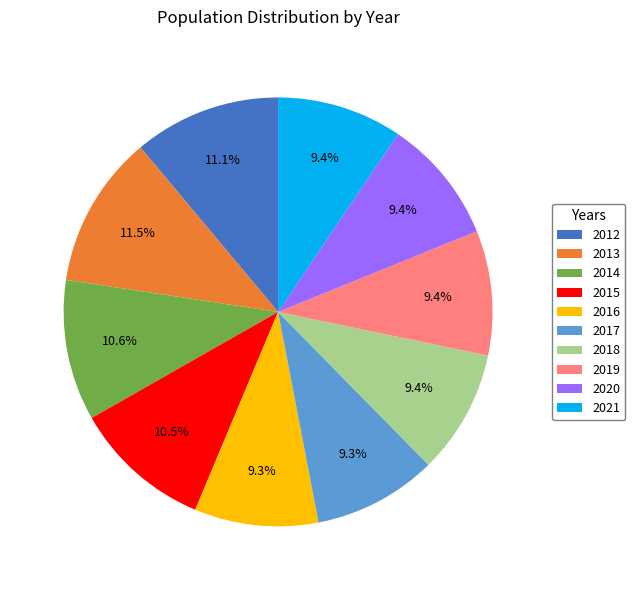

Between 2013 and 2021, which is larger?

2013